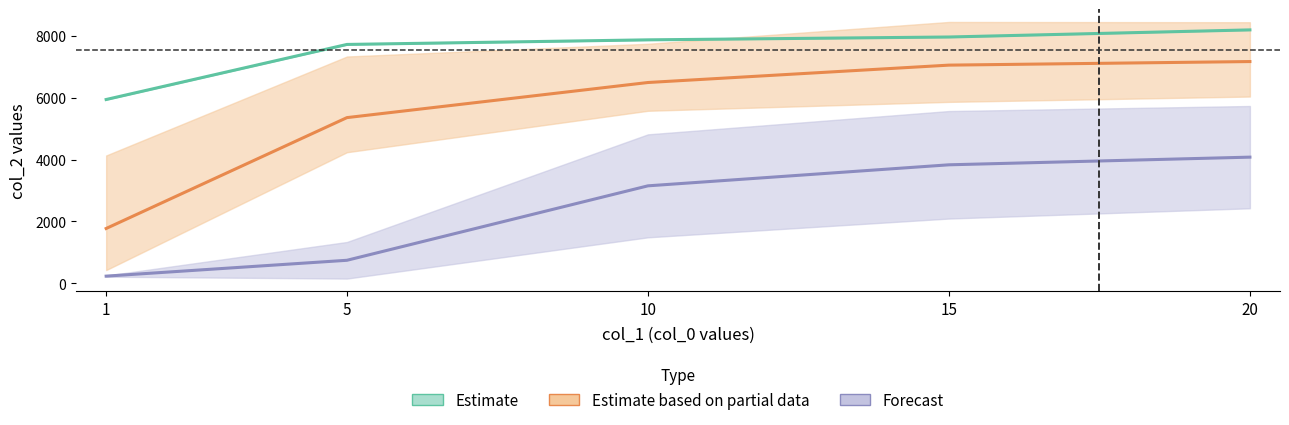

Rank the categories by 100 value from lowest to highest.

1, 5, 10, 15, 20